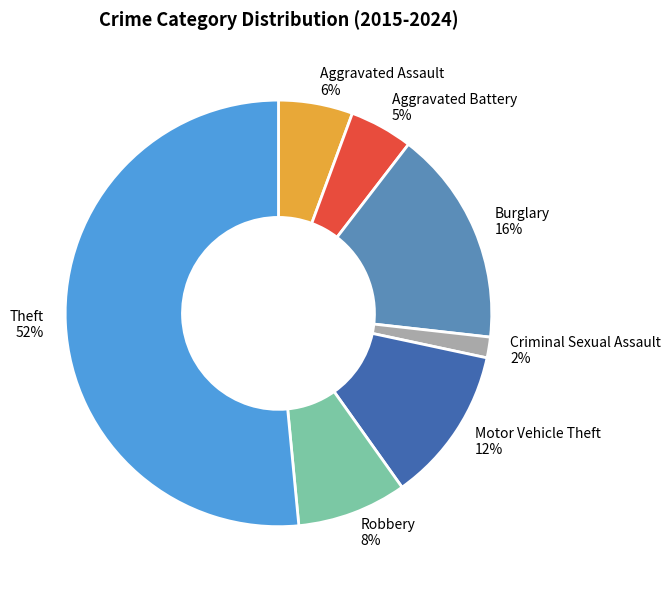

What is the largest slice in the pie chart?

Theft